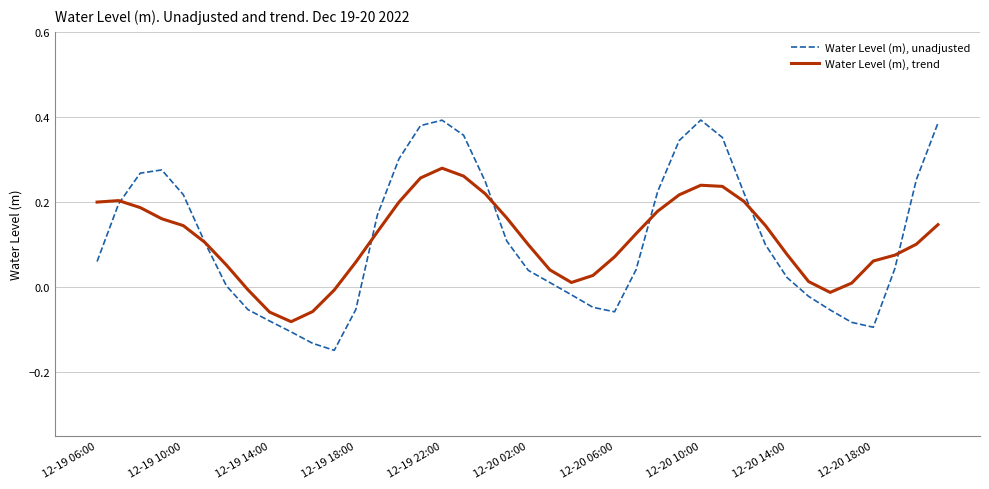

List the series in order of their peak value, highest first.

Water Level (m), unadjusted, Water Level (m), trend